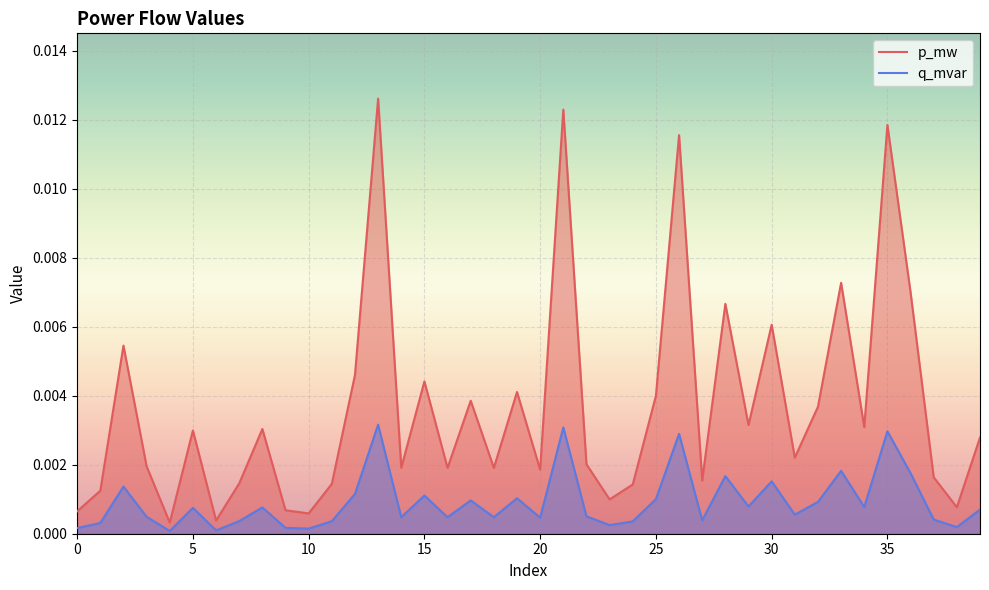

Which series has the largest range (max minus min)?

p_mw